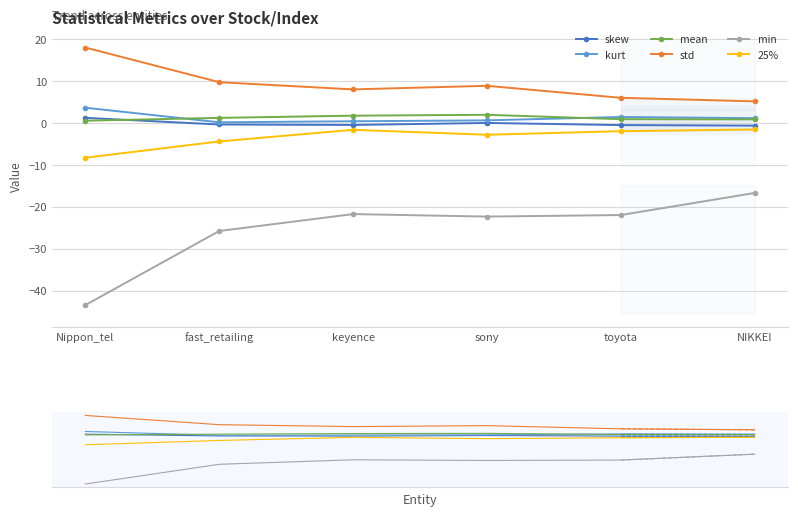

Is the value of min at toyota greater than the value of skew at Nippon_tel?

No